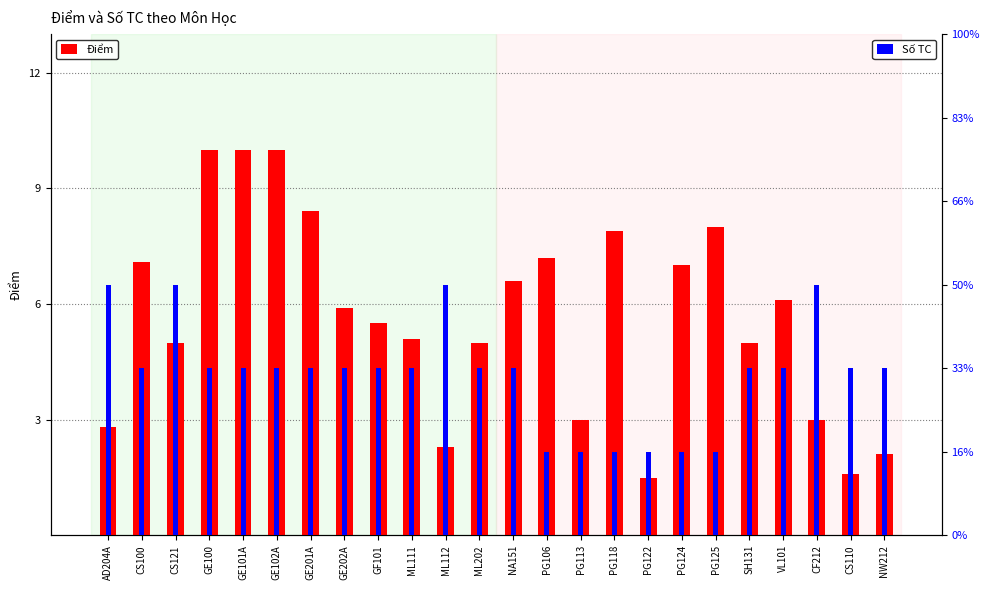

Between NA151 and CS121, which is larger?

NA151